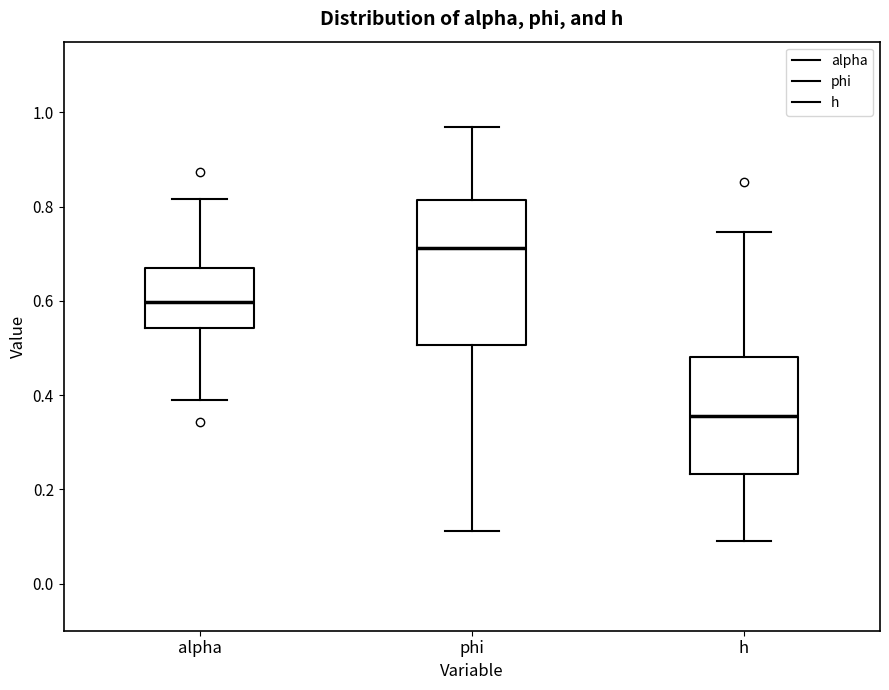

Reading left to right, transcribe this box plot: for each box, give where its median line is, the range the box spans, and where its two whiskers end, as read against the y-axis. The values are not printed on the chart, so give them approximately, as read against the axis.

alpha: median 0.60, box 0.54 to 0.66, whiskers 0.40 to 0.82
phi: median 0.72, box 0.50 to 0.82, whiskers 0.12 to 0.96
h: median 0.36, box 0.24 to 0.48, whiskers 0.10 to 0.74